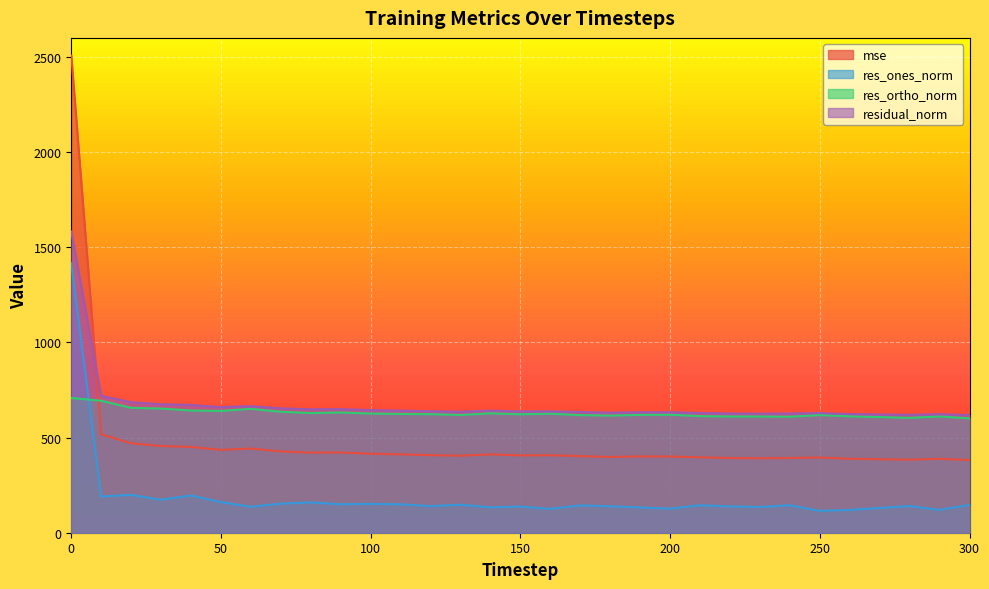

Rank the series by their maximum value, from lowest to highest.

res_ortho_norm, res_ones_norm, residual_norm, mse